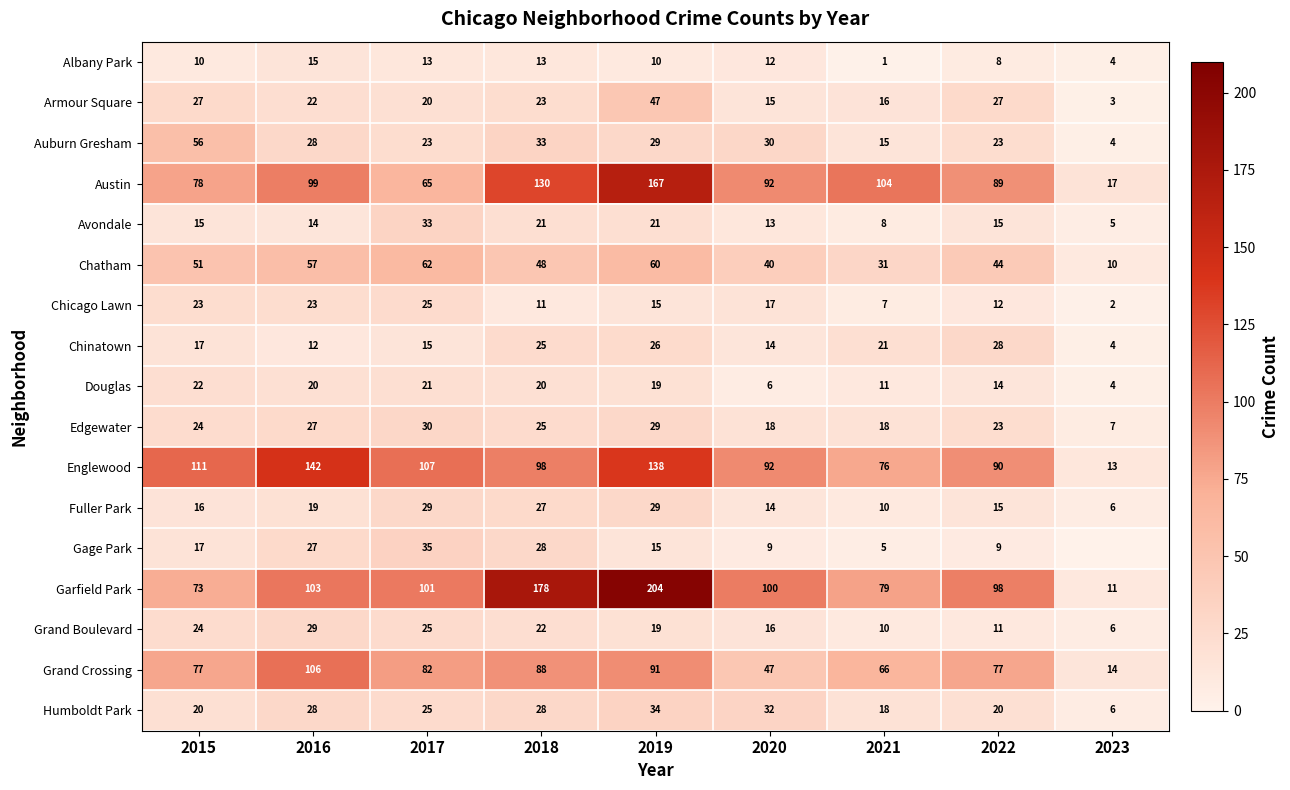

True or false: Grand Crossing has a value of 48 at 2015.

False